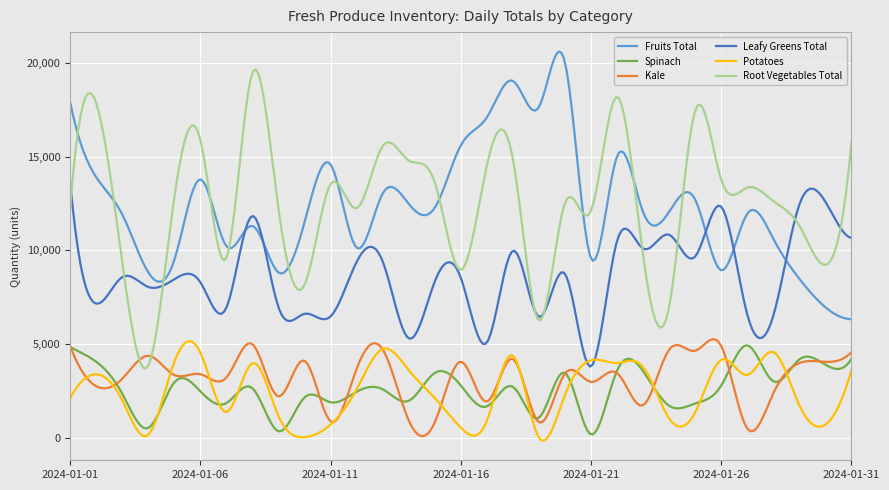

True or false: Root Vegetables Total and Spinach cross at least once.

False